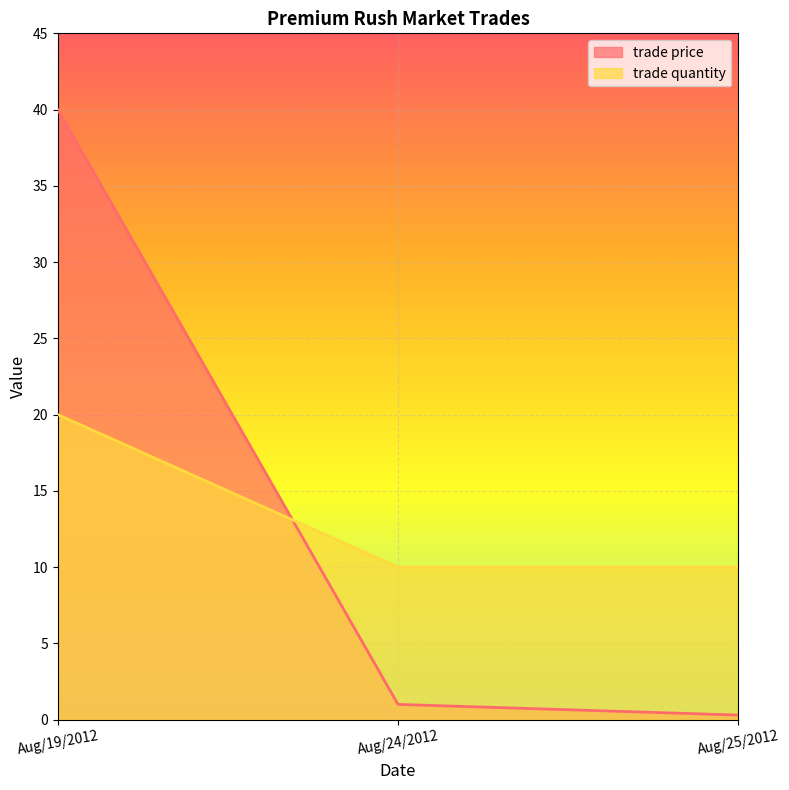

Reading right to left, list all the values displayed in this chart.

trade price: Aug/25/2012=0.3	Aug/24/2012=1.0	Aug/19/2012=40.0
trade quantity: Aug/25/2012=10.0	Aug/24/2012=10.0	Aug/19/2012=20.0